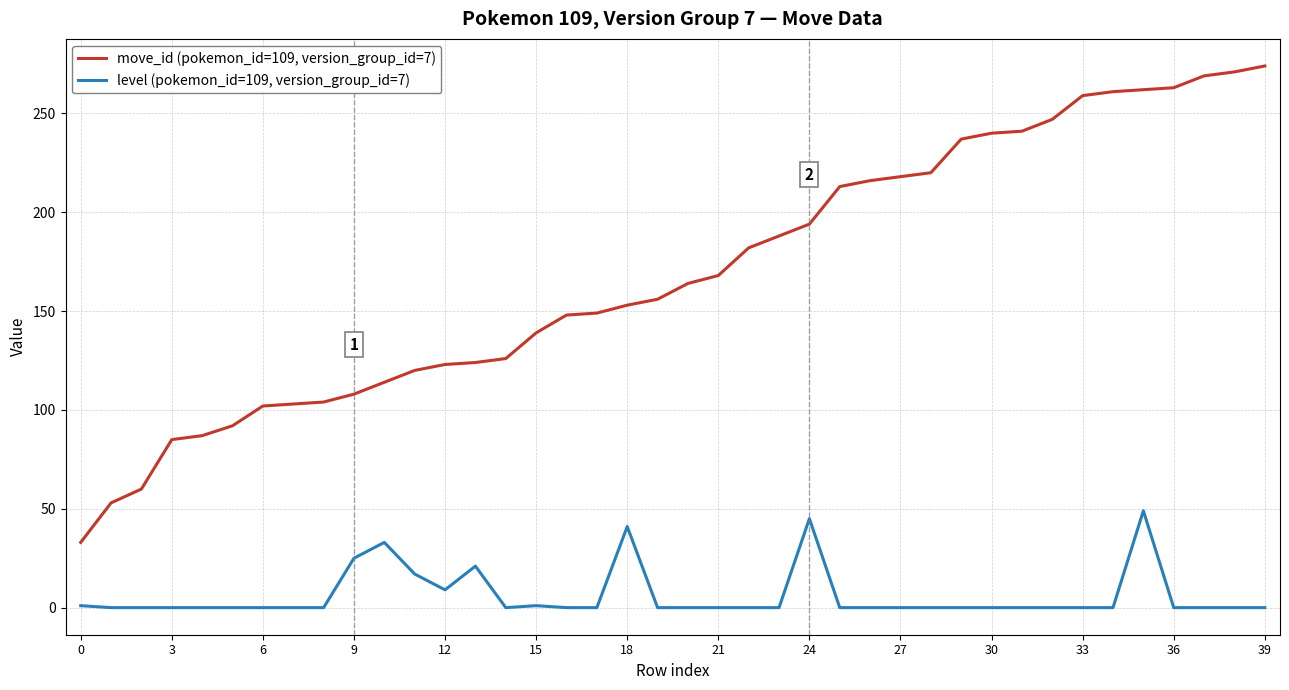

At how many categories does at least one series exceed 222?

11